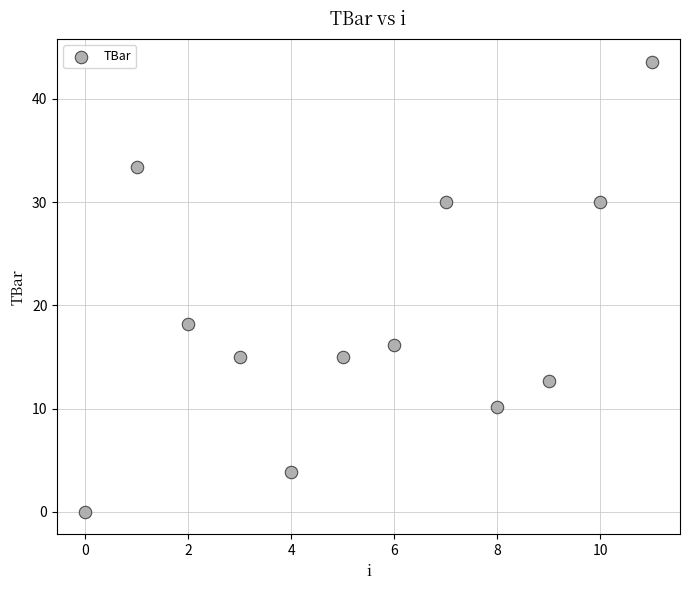

What is the average Y value?

19.0